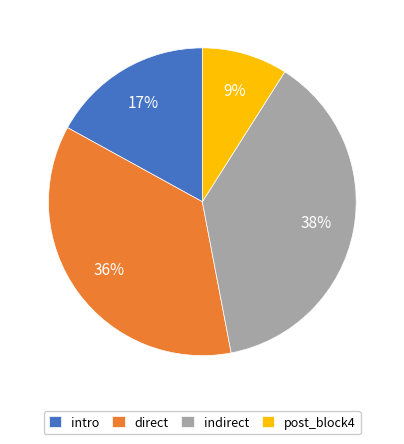

Is there any slice that represents more than half of the pie?

No